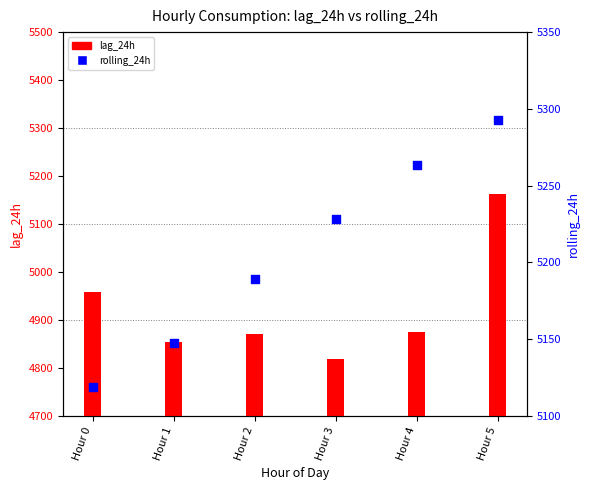

Which series has the widest spread of Y values?

lag_24h